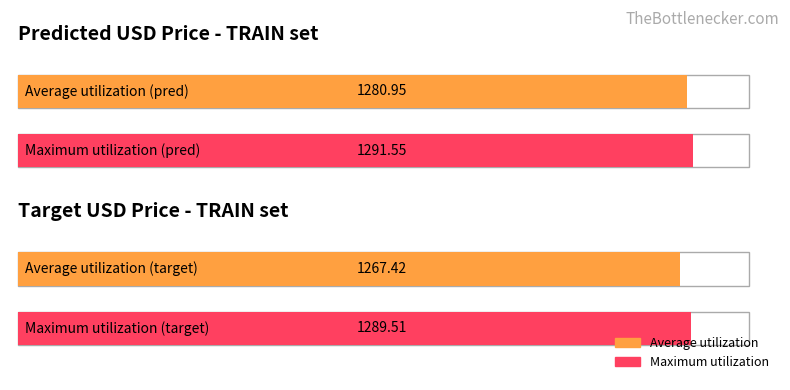

What are all the series names shown in the legend?

Average utilization, Maximum utilization